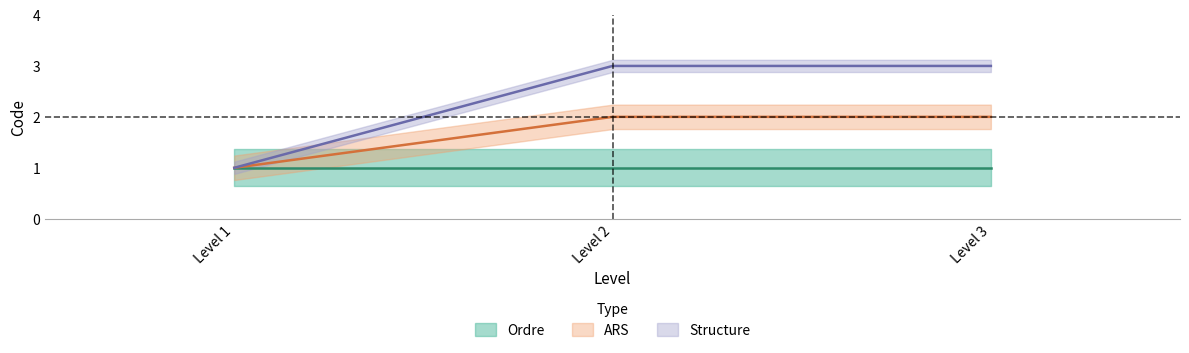

The value of Structure at Level 2 is 4. True or false?

False